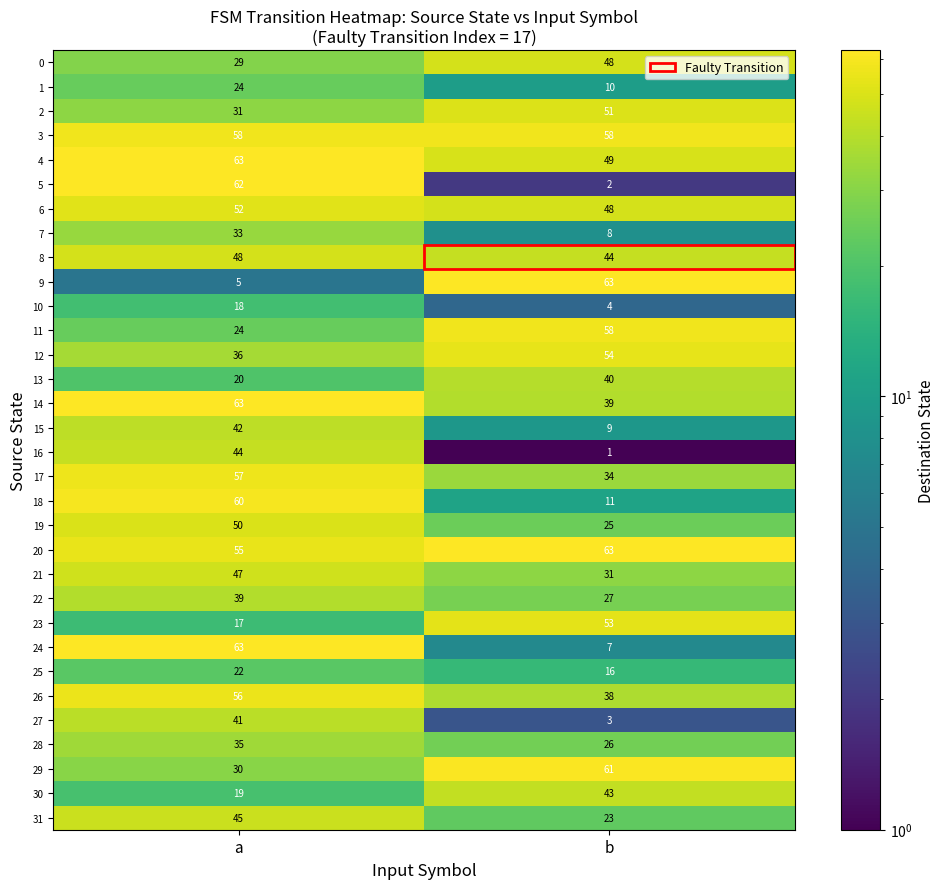

What is the difference between the maximum and minimum values in the 28 series?

9